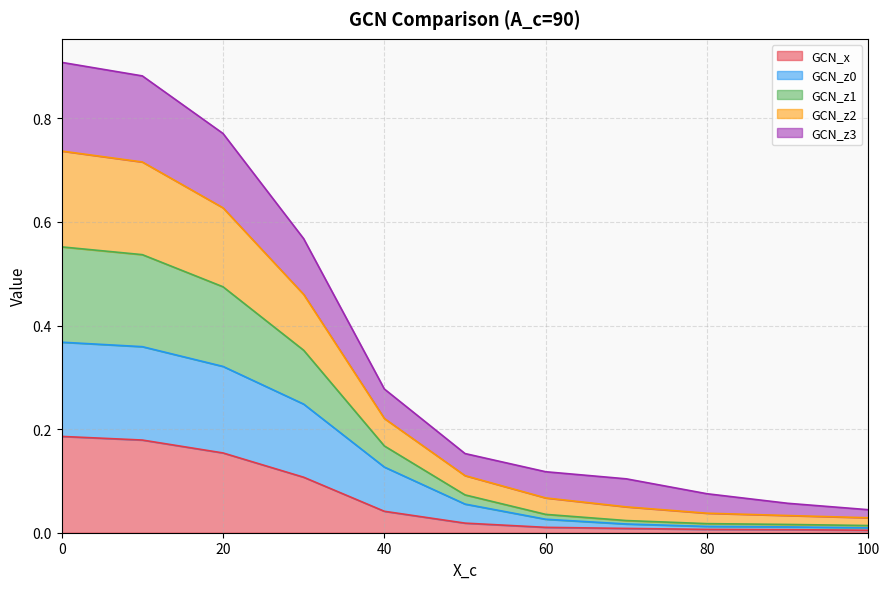

Is it true that GCN_x equals 0.0 at 80?

True